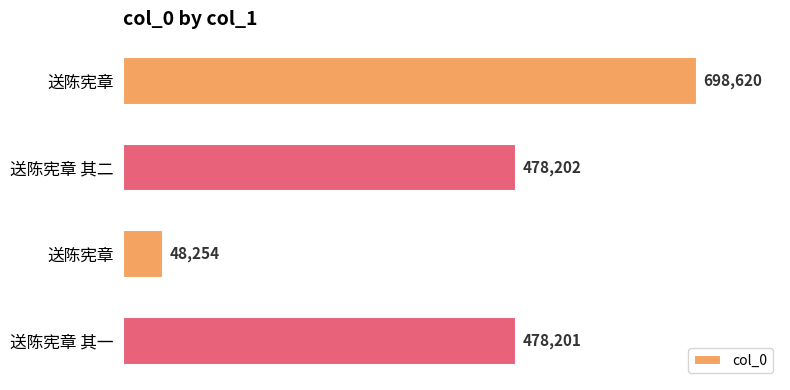

How many bars are there in total?

4